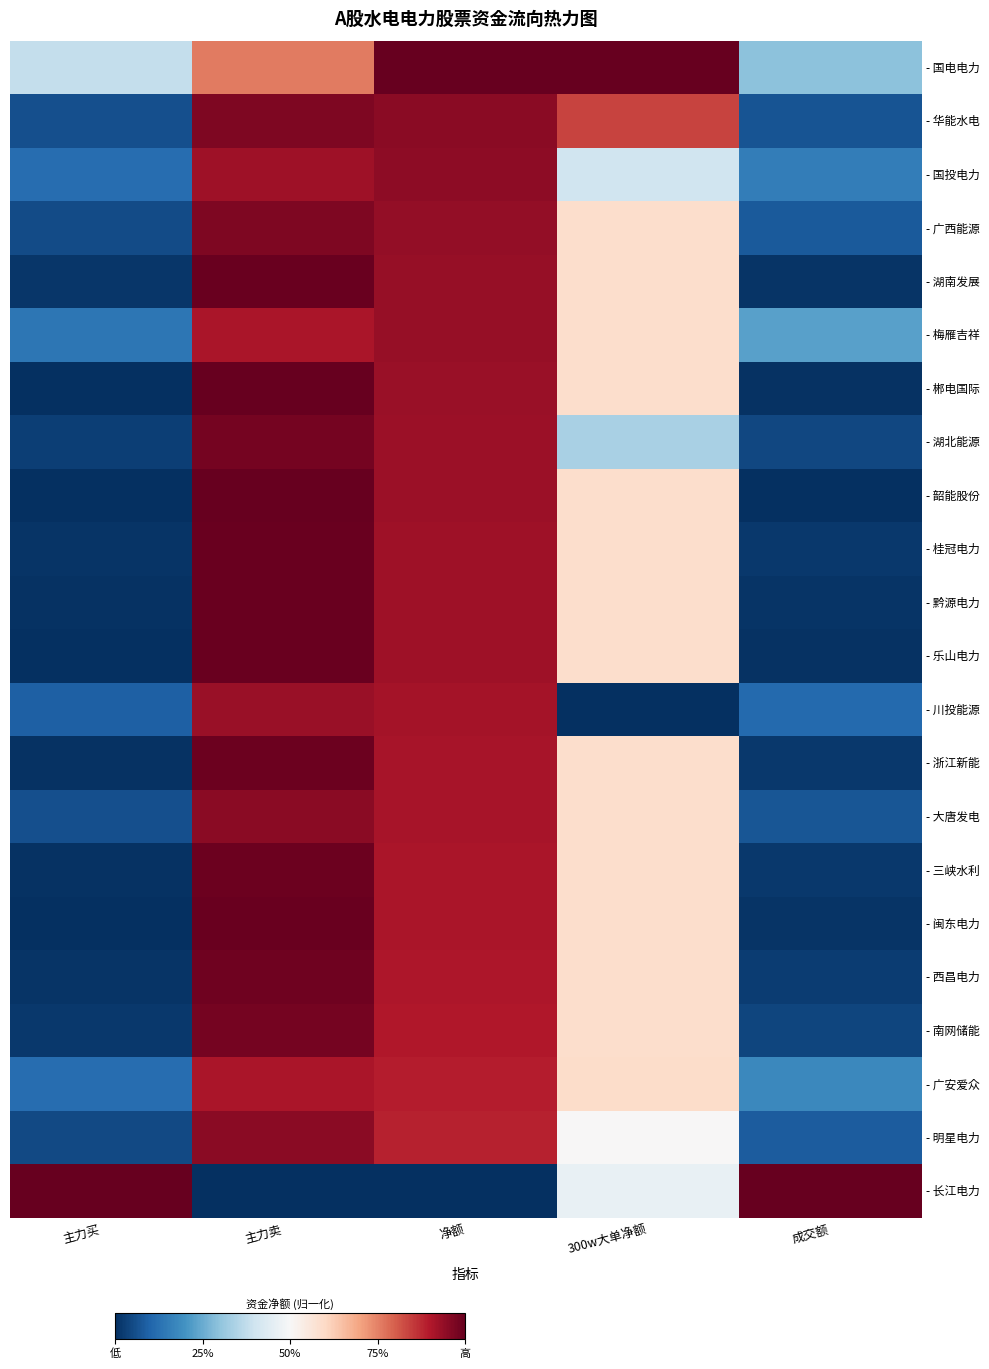

At which category is the sum across all series the highest?

主力卖